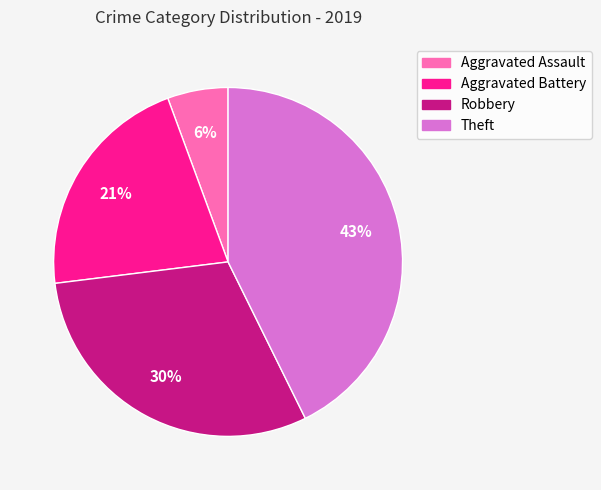

Which has a higher value, Robbery or Aggravated Battery?

Robbery